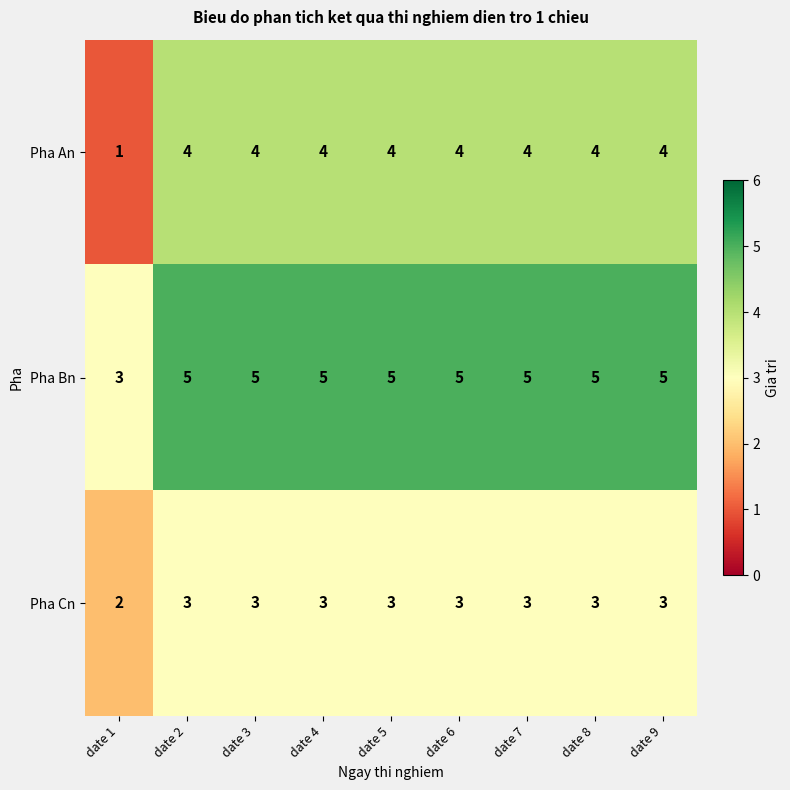

What is the difference between the maximum and minimum values in the Pha An series?

3